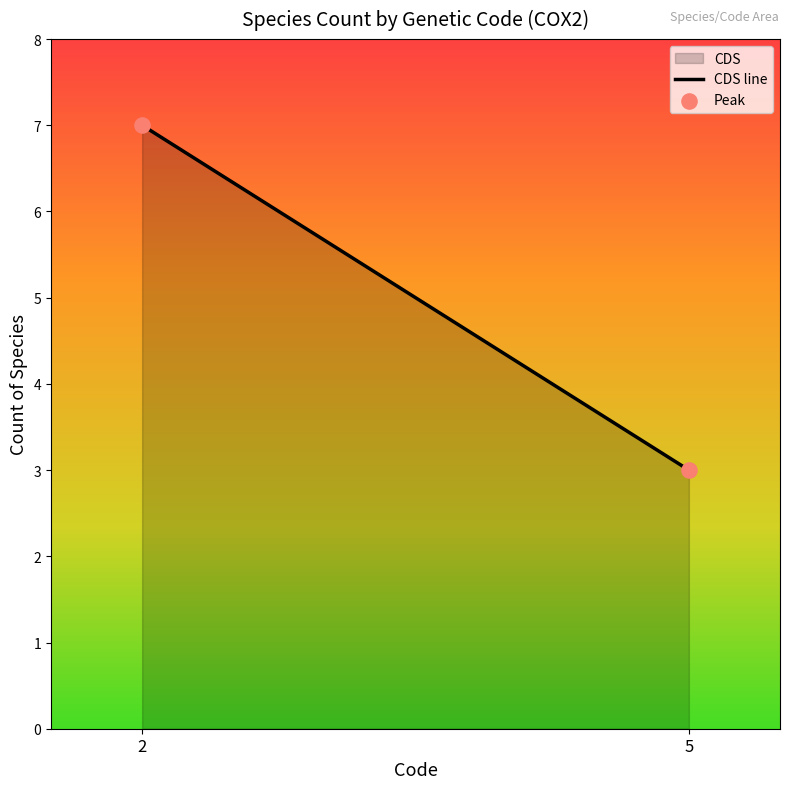

What is the range of X values (max minus min)?

3